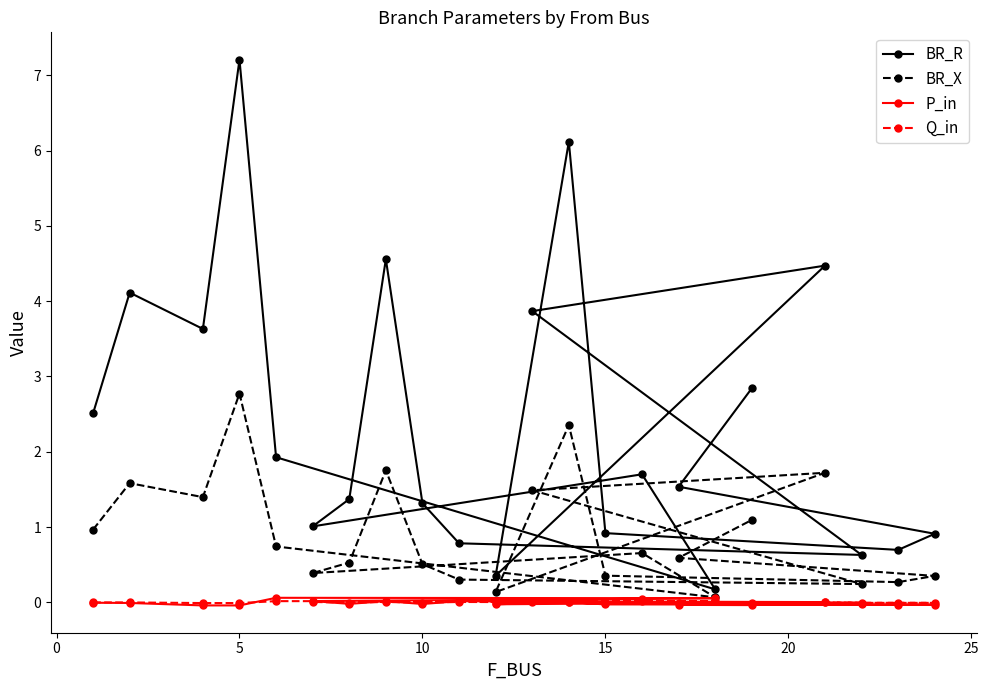

At which category is the sum across all series the highest?

5